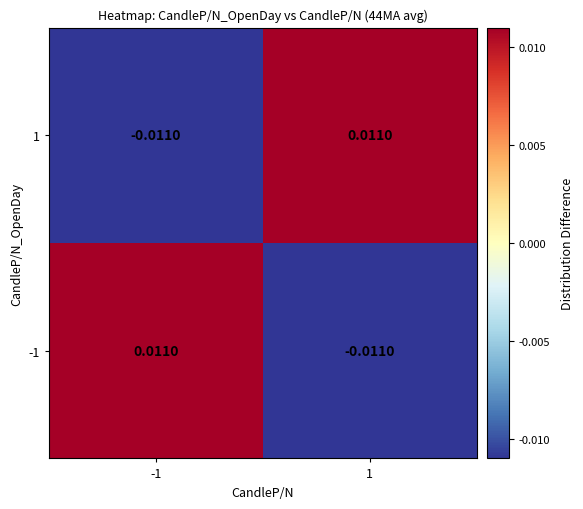

How many values in the 1 series exceed 0?

1